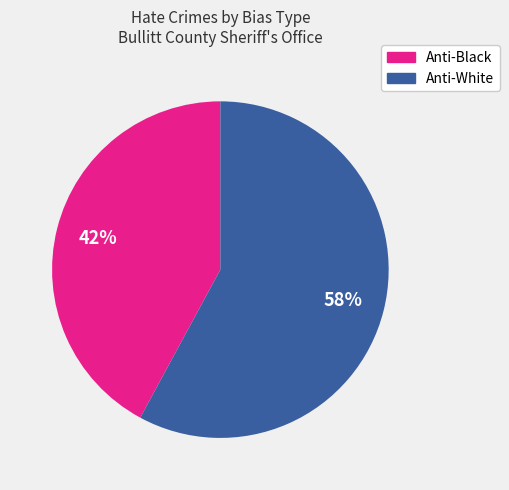

Is it true that Anti-Black is 42% of the pie?

True